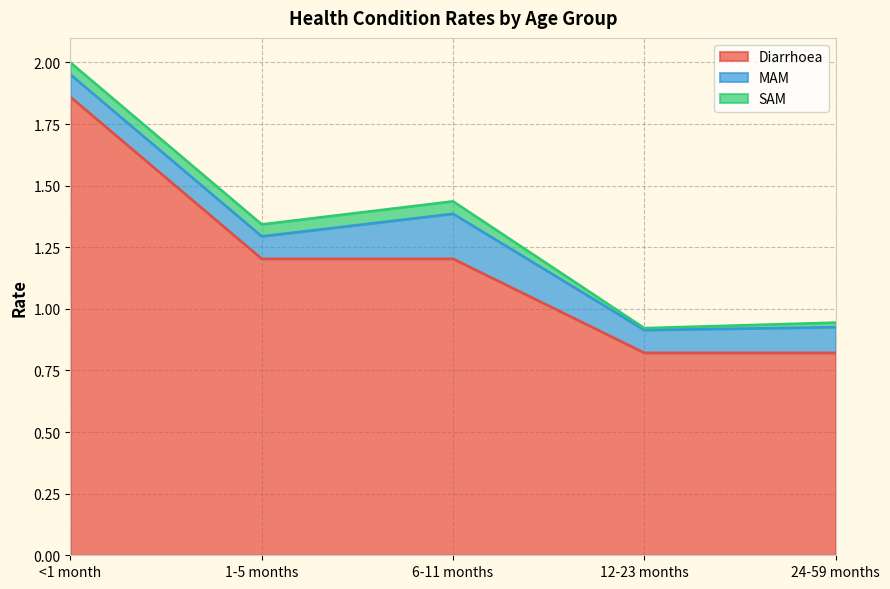

Where does the Diarrhoea series first go above 1?

<1 month